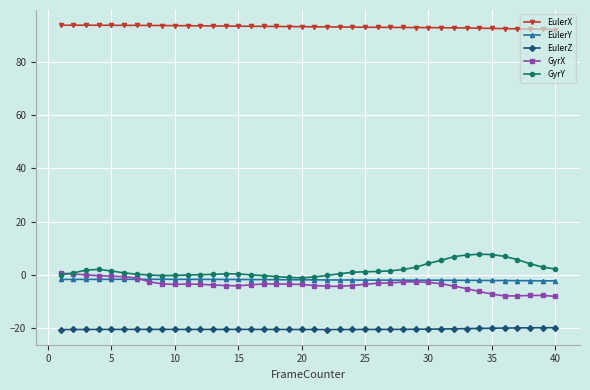

What is the minimum value for EulerX?

92.1